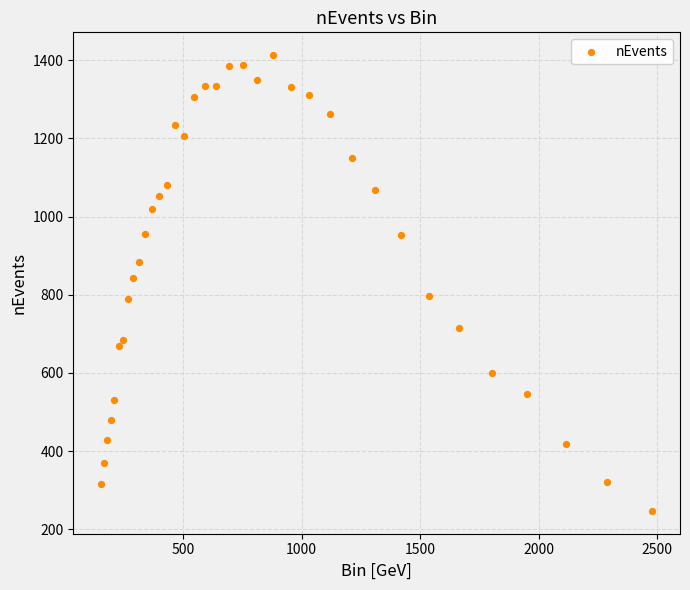

What is the range of Y values (max minus min)?

1166